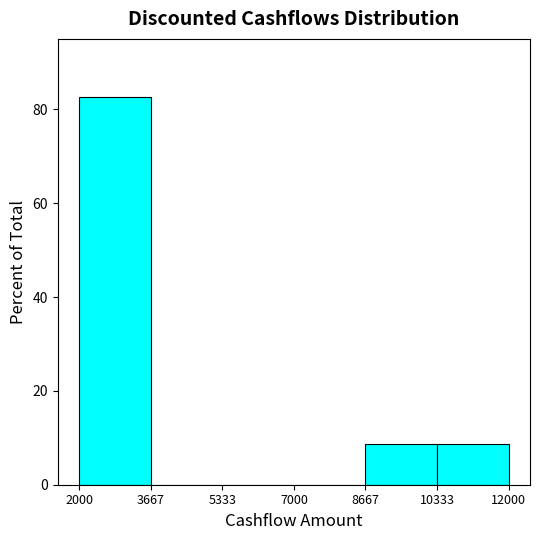

How tall is the bar that spans 10333 to 12000 on the x-axis? The values are not printed on the chart, so give them approximately, as read against the axis.

8